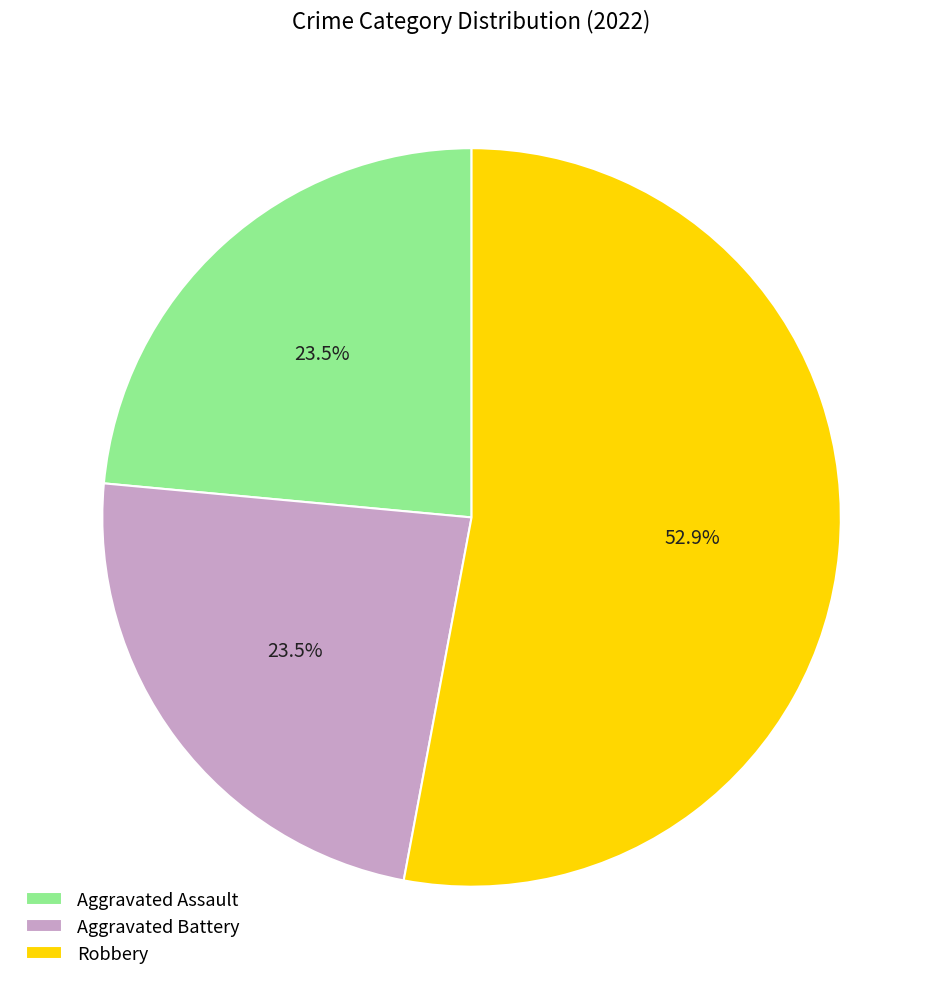

To the nearest percent, what is the difference between the largest and smallest slice percentages?

29%